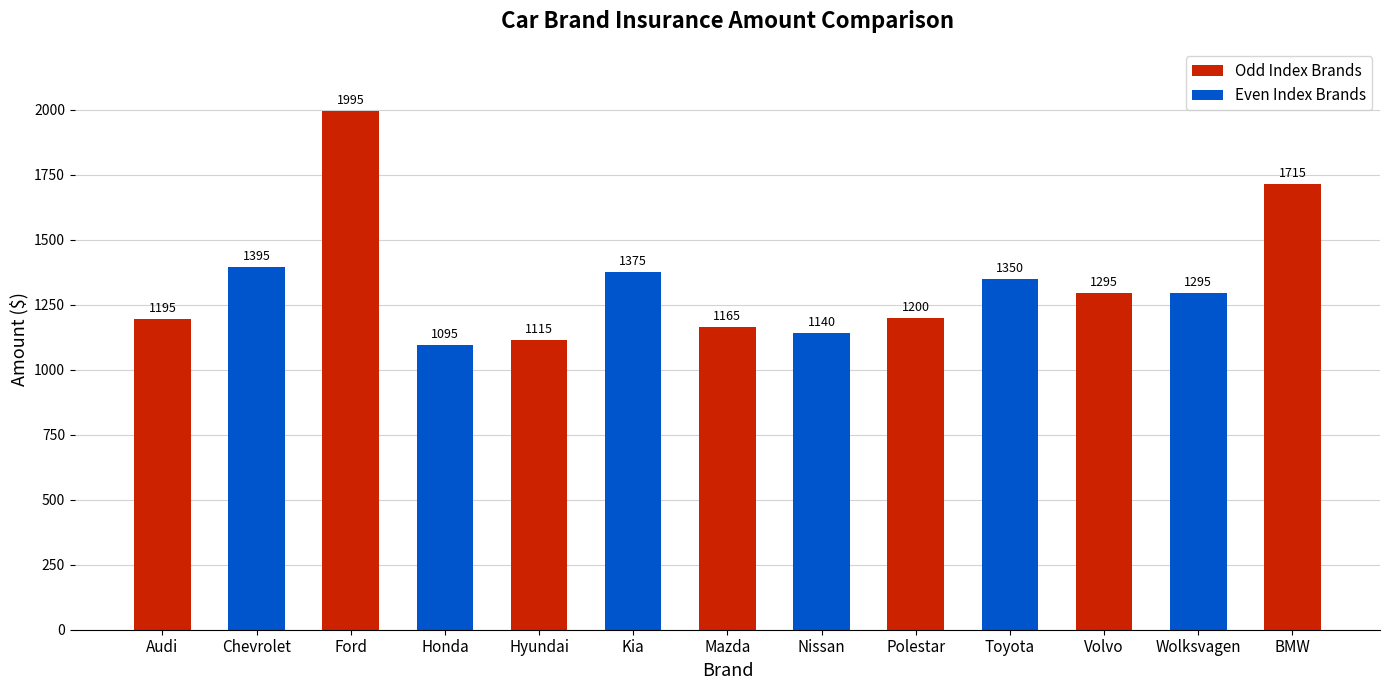

How many bars are there in total?

13